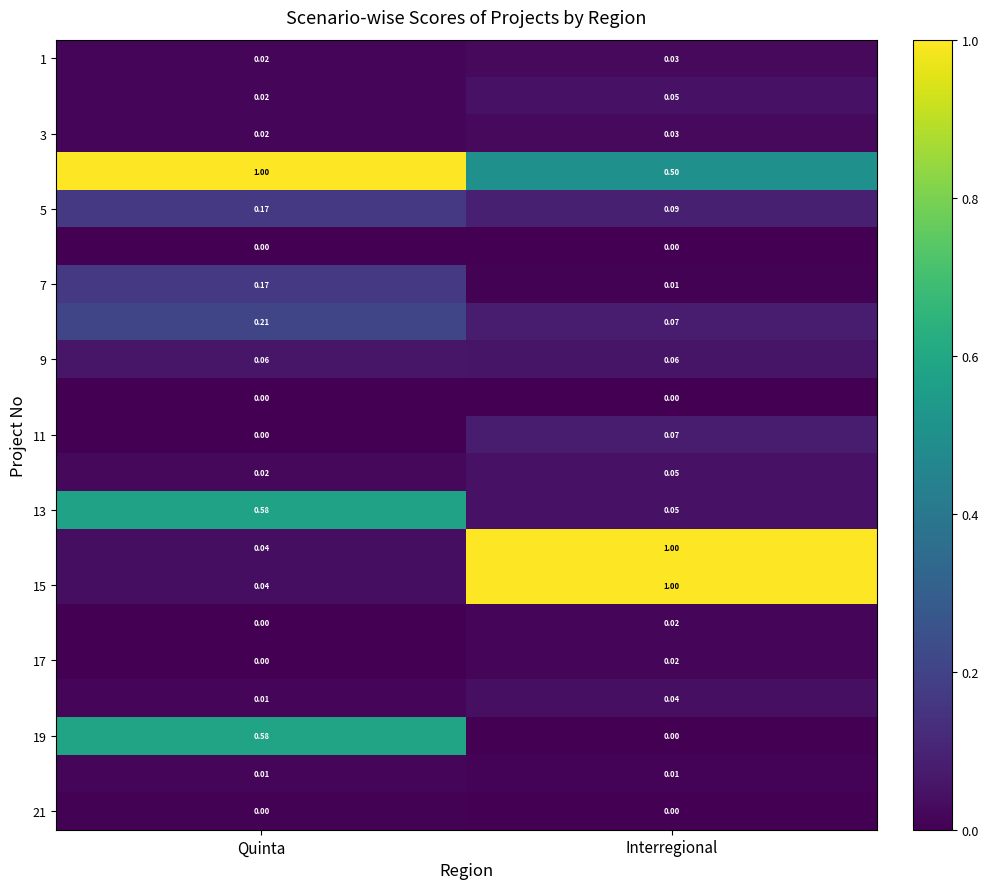

At which category is the sum across all series the highest?

Interregional